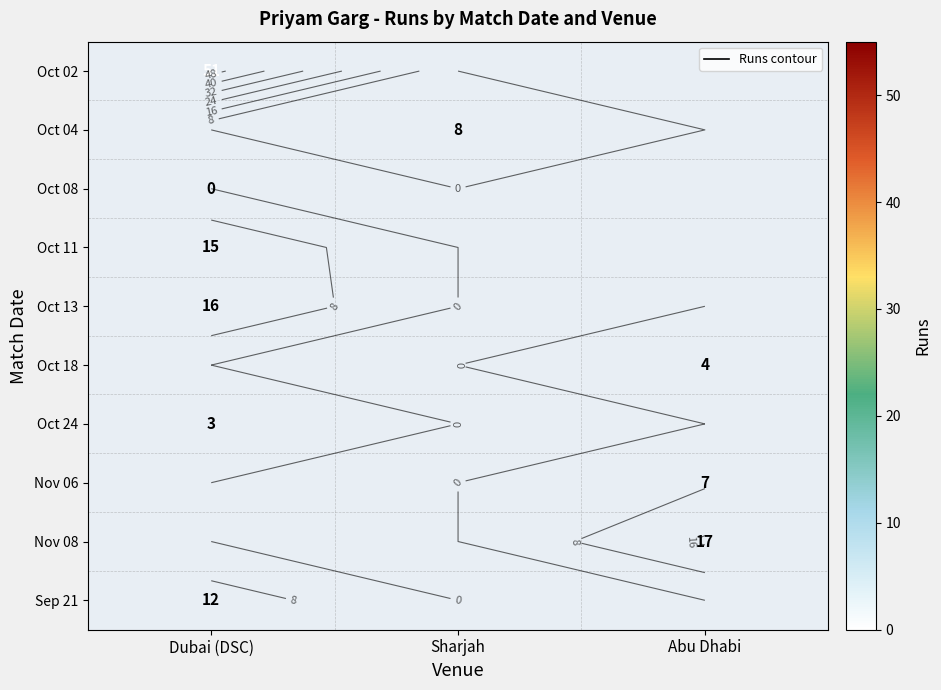

The value of Oct 24 at Dubai (DSC) is 4.0. True or false?

False